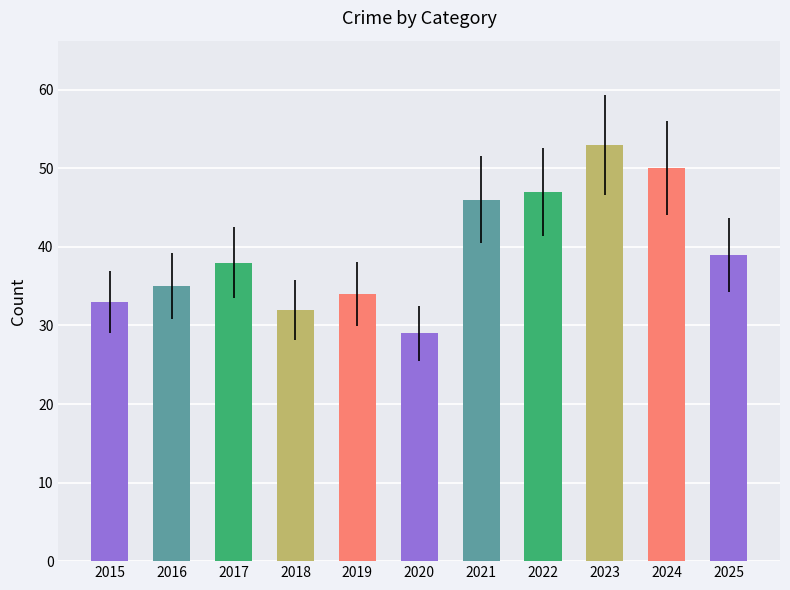

Which series has the largest total across all categories?

Total